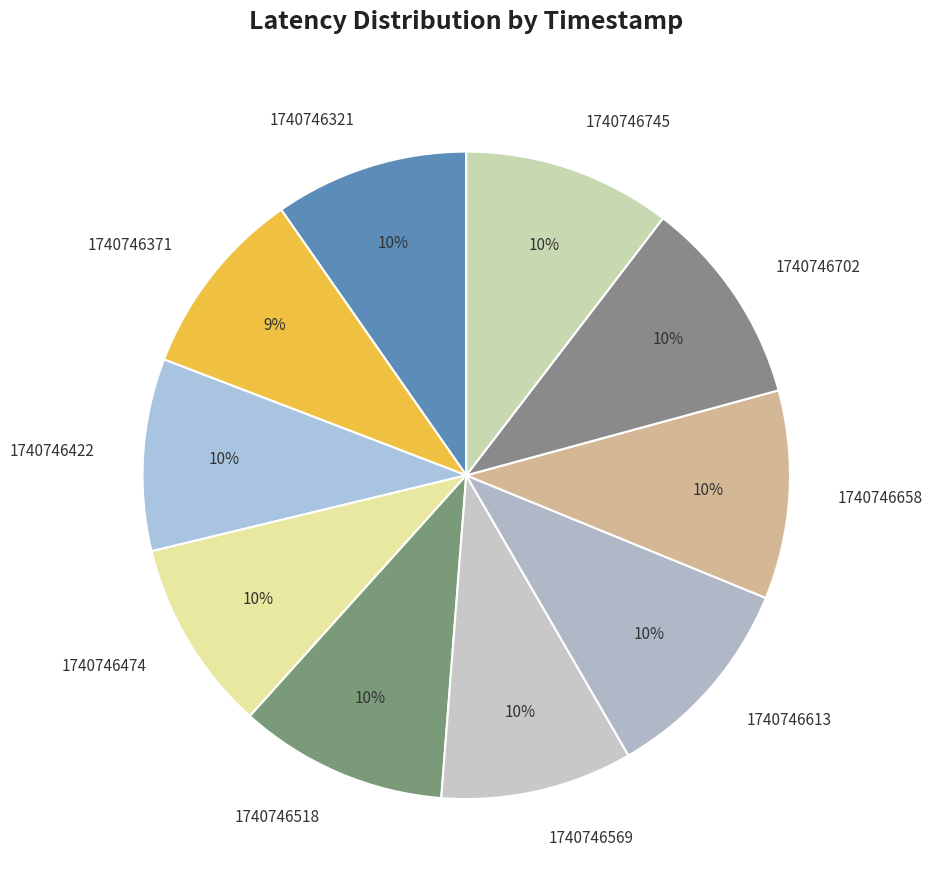

Do 1740746658 and 1740746518 together represent more than half of the pie?

No